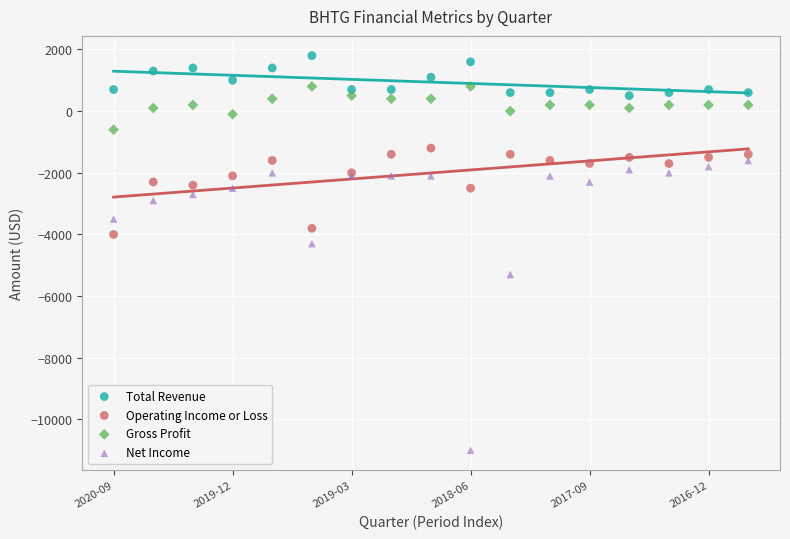

Which series contains the lowest Y value?

Net Income